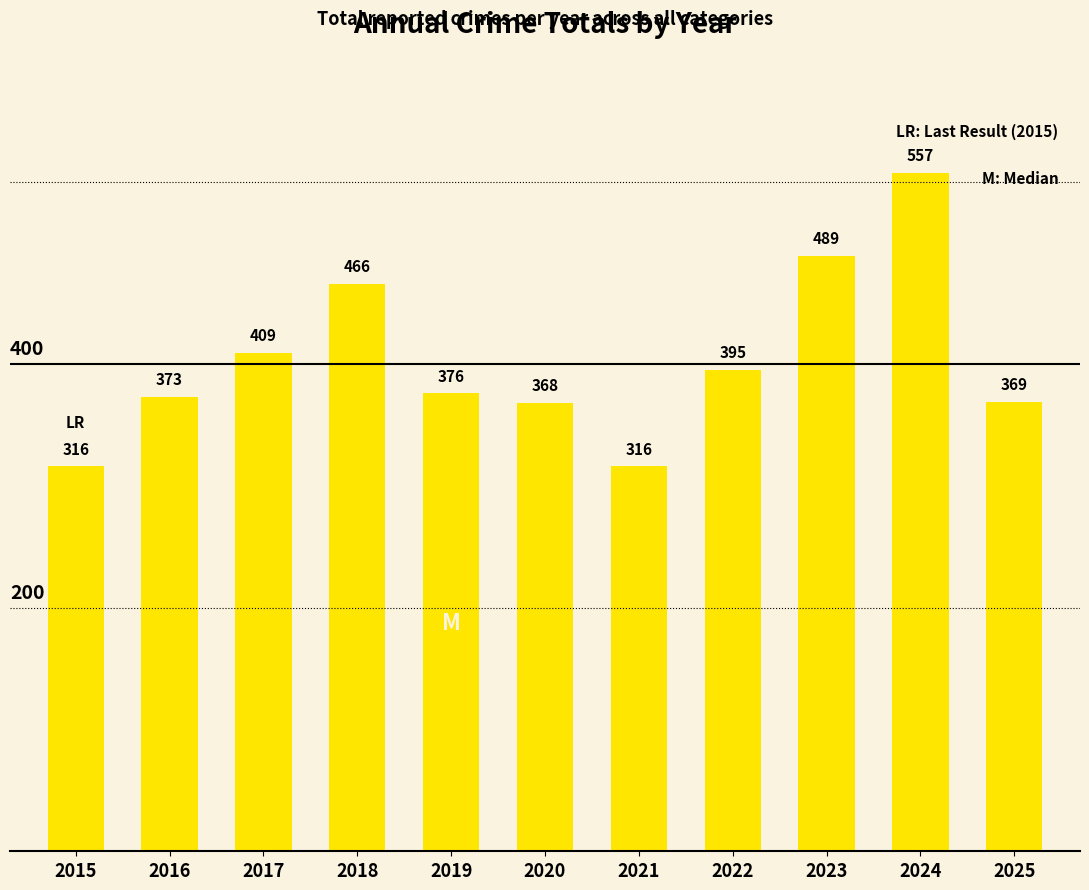

What is the value of the 7th bar from the left?

316